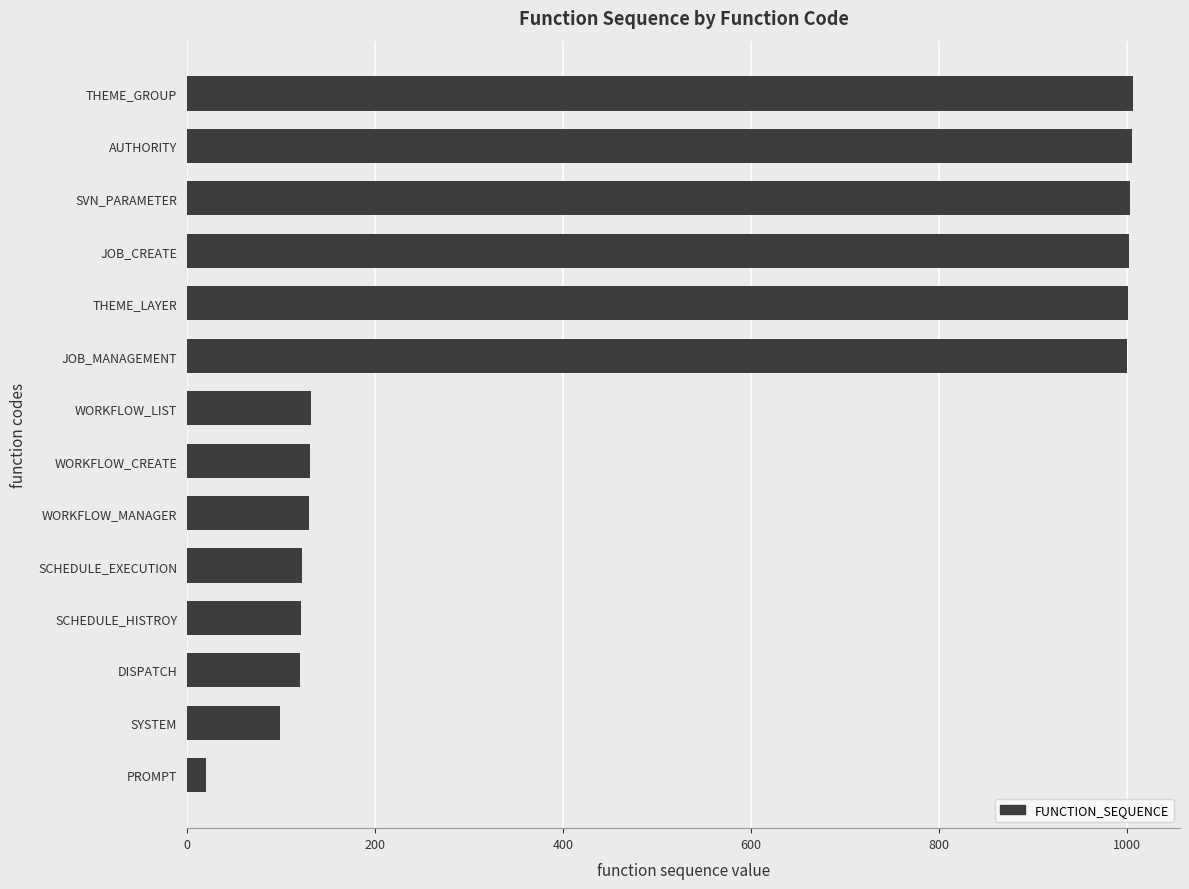

At which category does the chart reach its minimum across all series?

PROMPT